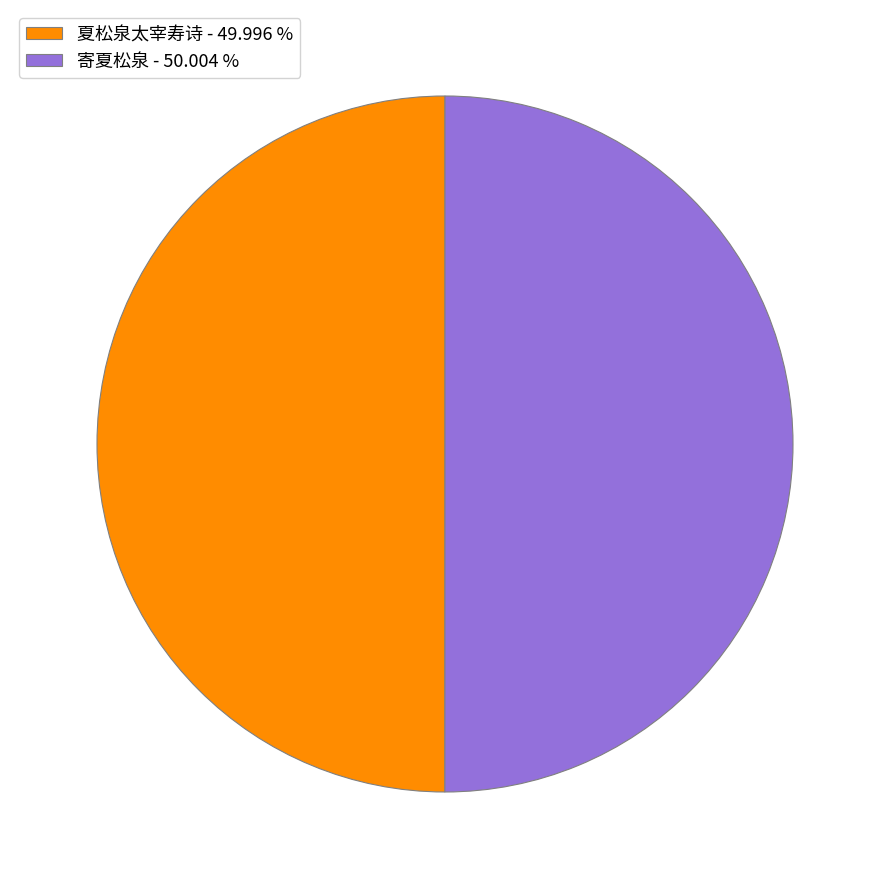

Combined, do 寄夏松泉 and 夏松泉太宰寿诗 account for over 50%?

Yes